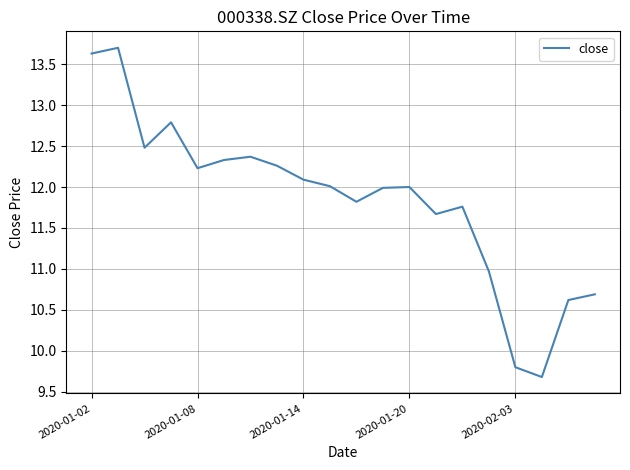

Does the chart have visible grid lines?

Yes